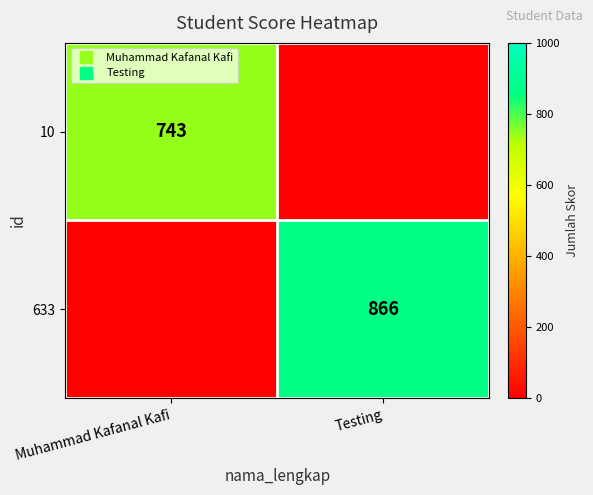

Which series has the largest total across all categories?

633